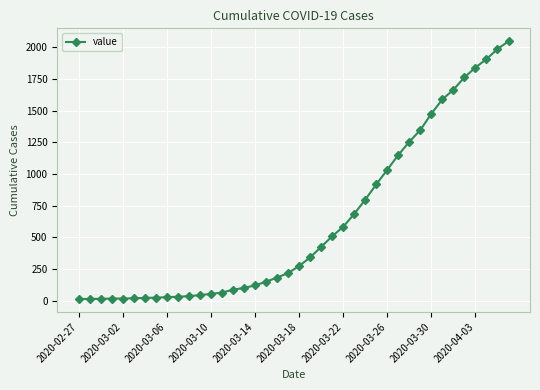

What is the sum of all values?

24864